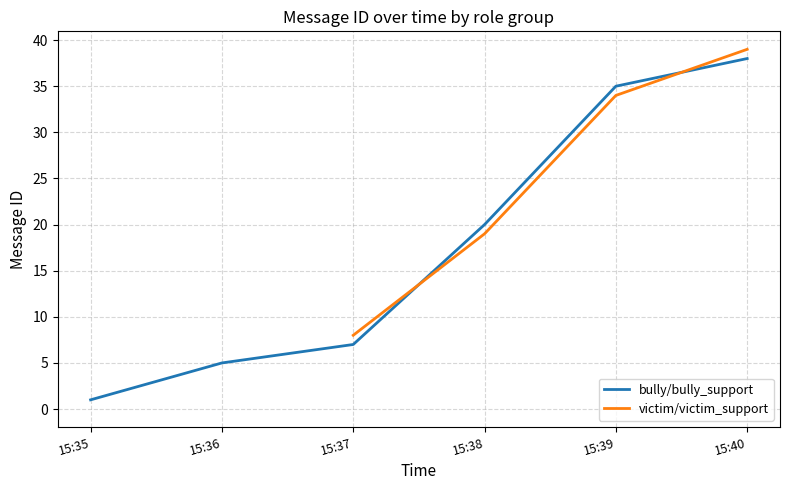

Between which two adjacent categories do victim/victim_support and bully/bully_support first intersect?

15:37 and 15:38